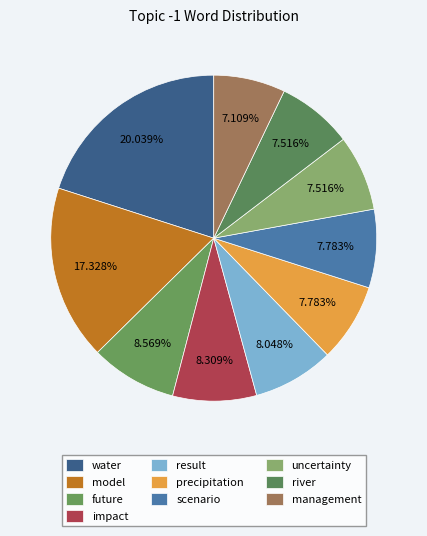

Count the number of slices in the pie.

10